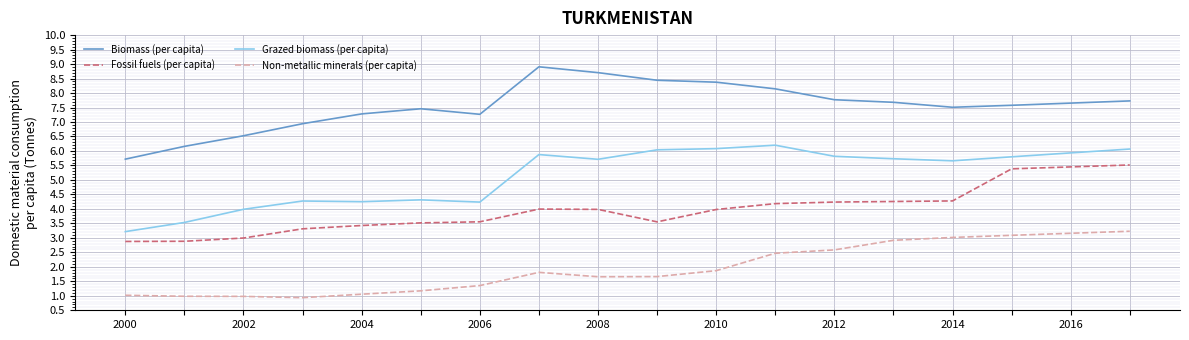

Count the number of categories in the chart.

18